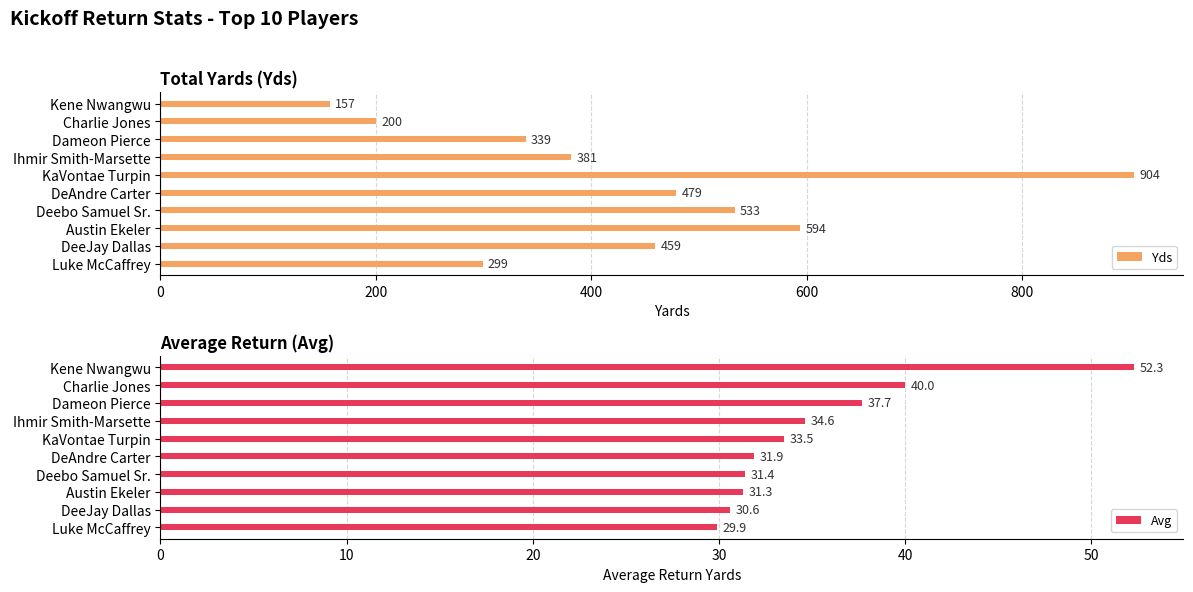

Is it true that Avg equals 30.6 at DeeJay Dallas?

True